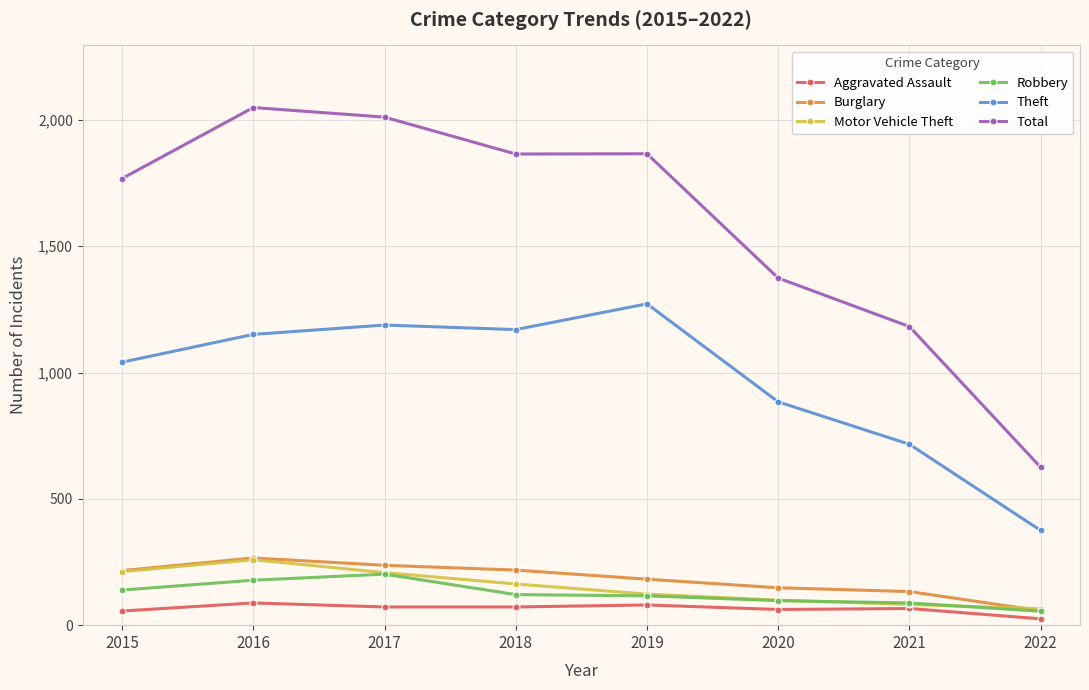

What are all the series names shown in the legend?

Aggravated Assault, Burglary, Motor Vehicle Theft, Robbery, Theft, Total